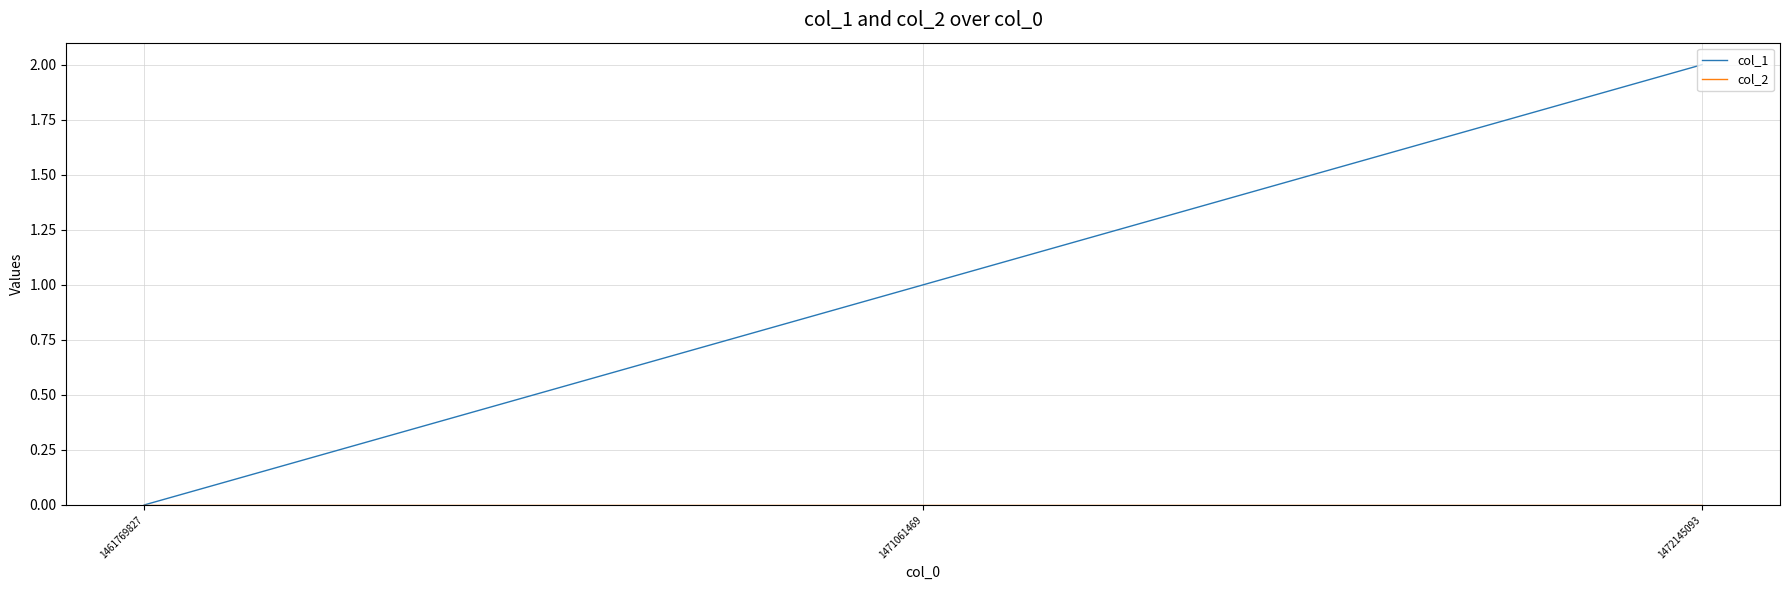

List the labels in order of col_1 value, smallest first.

1461769827, 1471061469, 1472145093